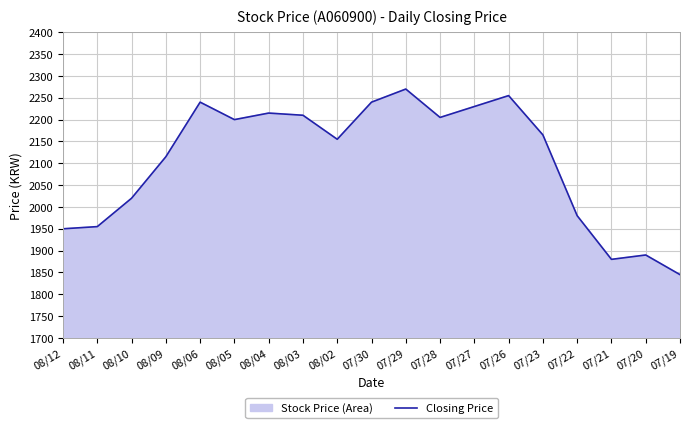

Reading left to right, extract all data points from this chart.

08/12=1950	08/11=1955	08/10=2020	08/09=2115	08/06=2240	08/05=2200	08/04=2215	08/03=2210	08/02=2155	07/30=2240	07/29=2270	07/28=2205	07/27=2230	07/26=2255	07/23=2165	07/22=1980	07/21=1880	07/20=1890	07/19=1845